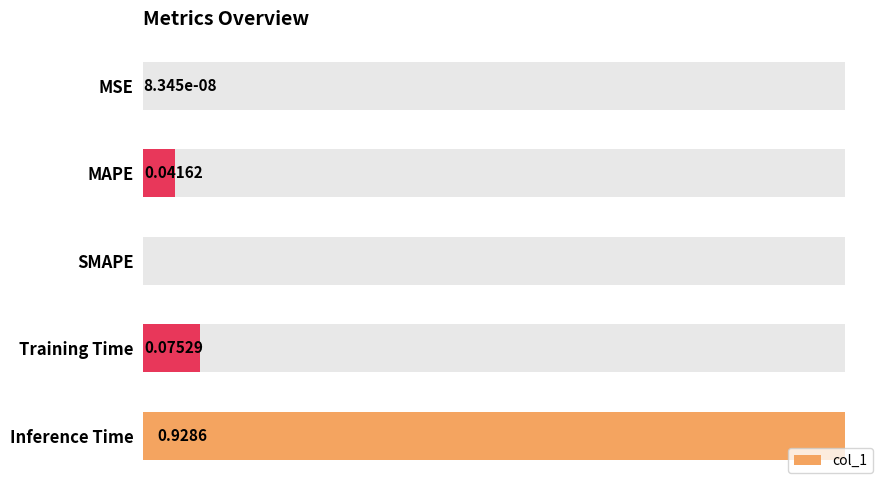

What is the greatest value displayed?

0.9